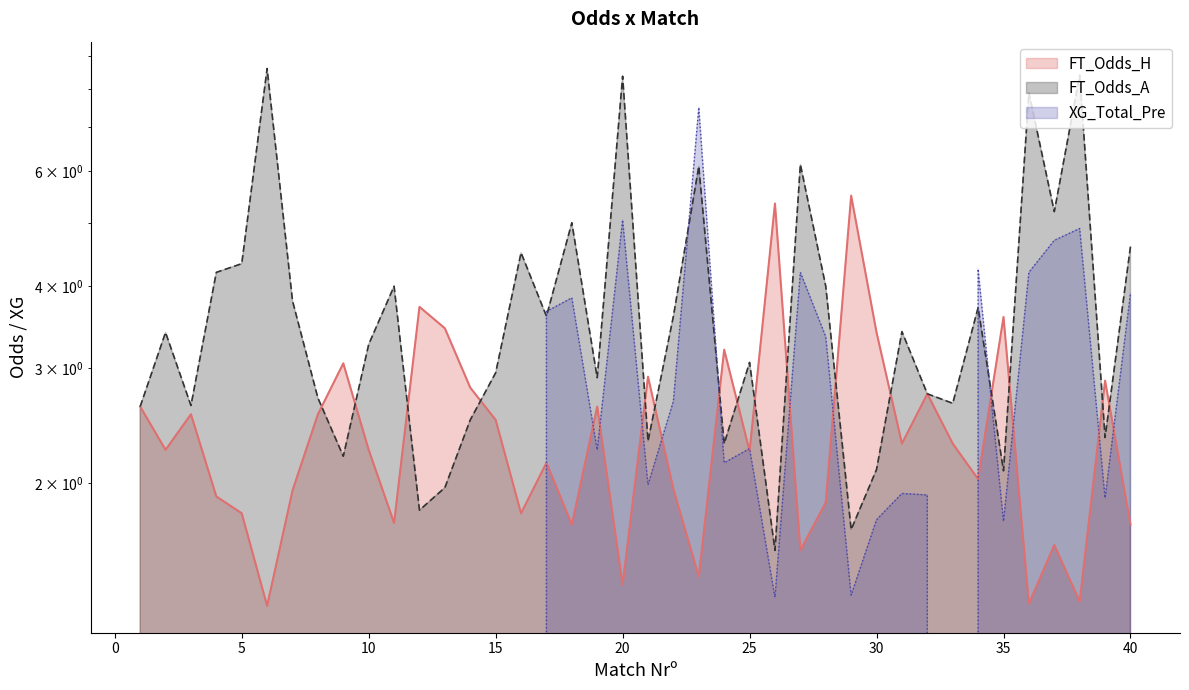

At which label does XG_Total_Pre first exceed 1?

17